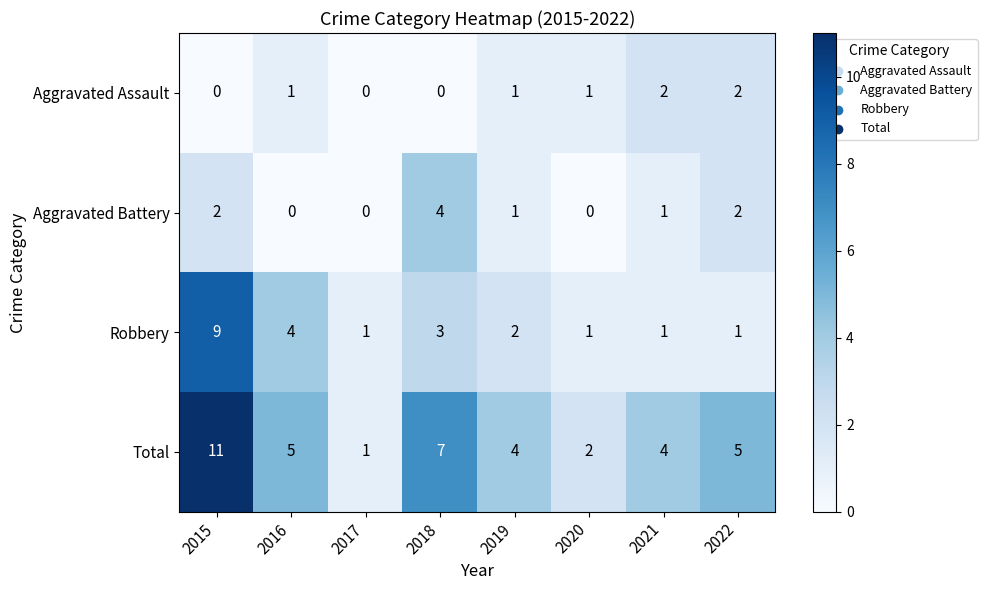

How many categories are shown in the chart?

8